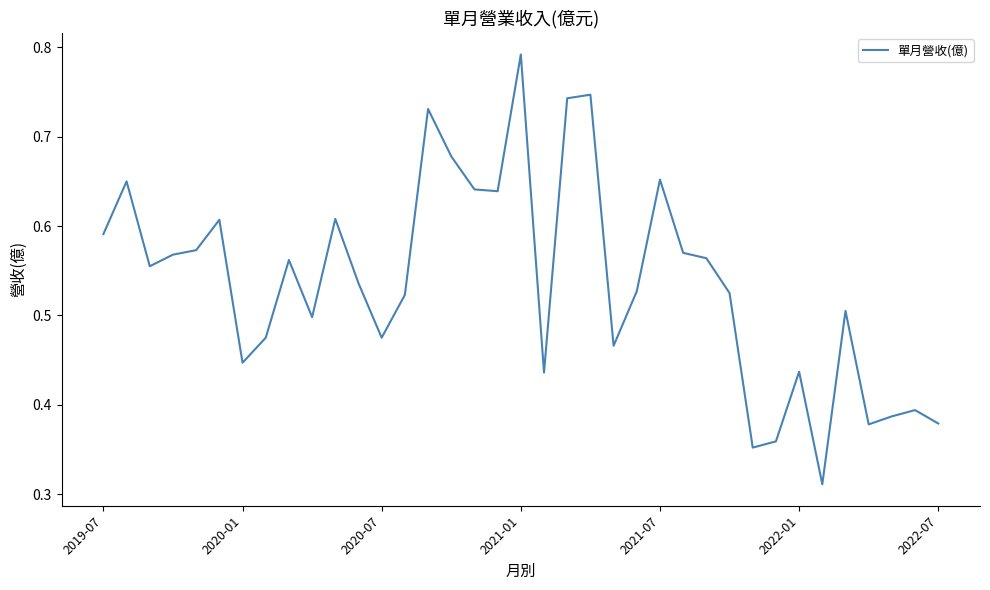

Which category has the highest value across all series?

2021-01